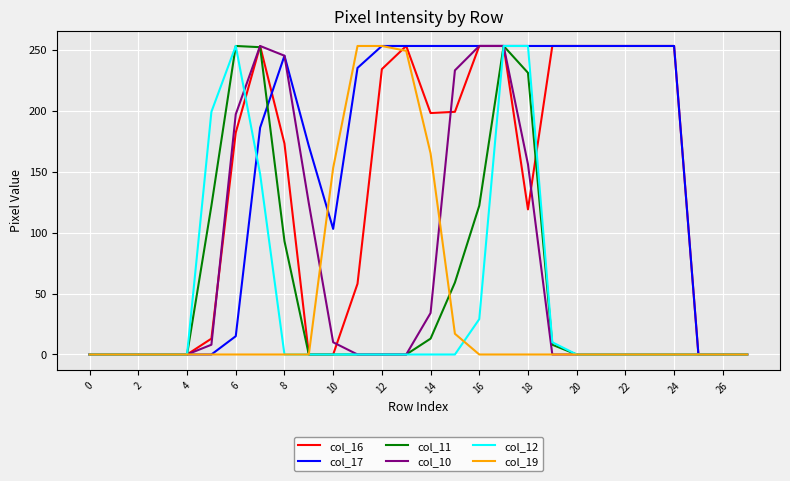

What is the maximum value shown in the chart?

253